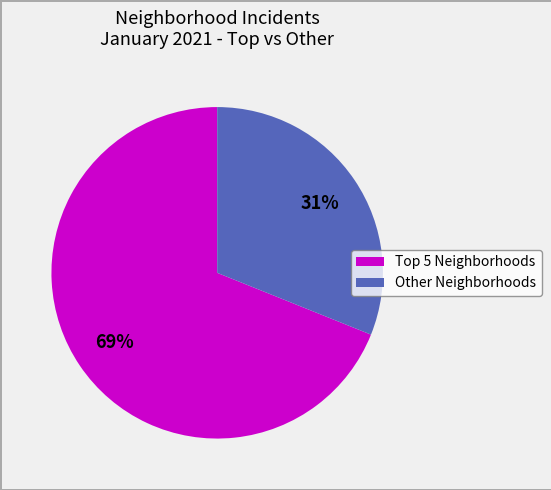

How many segments does this pie chart have?

2